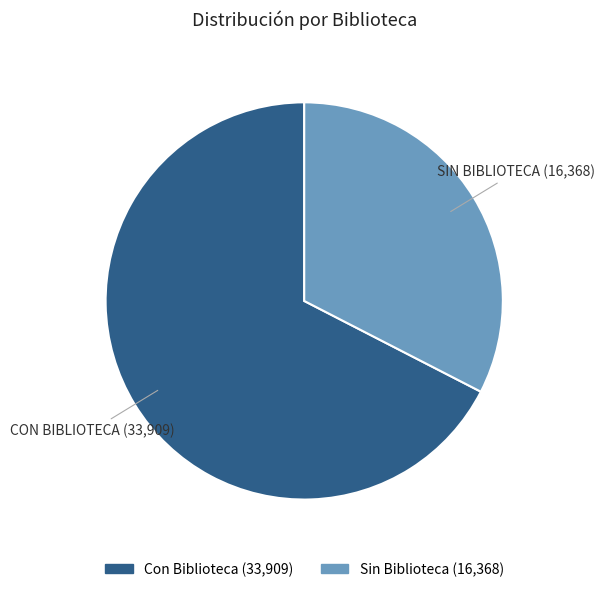

Rank the categories by value from highest to lowest.

Con Biblioteca, Sin Biblioteca